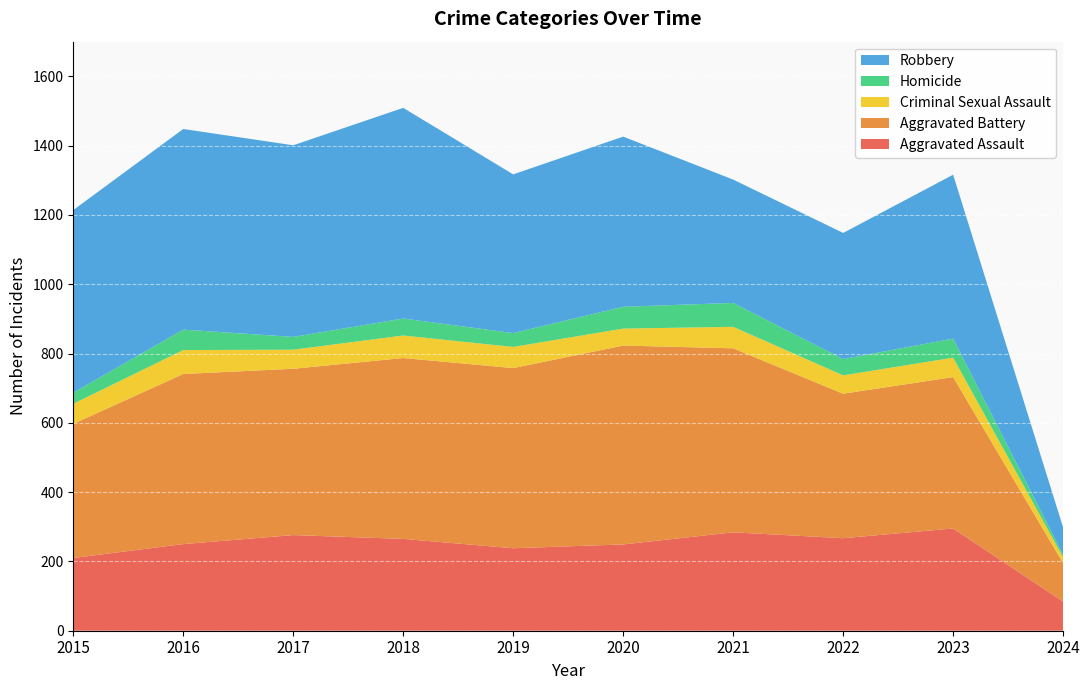

Reading left to right, what are all the values shown in this chart?

Aggravated Assault: 210	250	276	265	238	249	284	267	295	84
Aggravated Battery: 387	491	480	522	520	574	531	417	437	111
Criminal Sexual Assault: 58	69	55	65	61	49	62	53	56	17
Homicide: 32	59	37	49	40	63	69	47	55	7
Robbery: 527	579	553	608	458	491	356	364	473	79